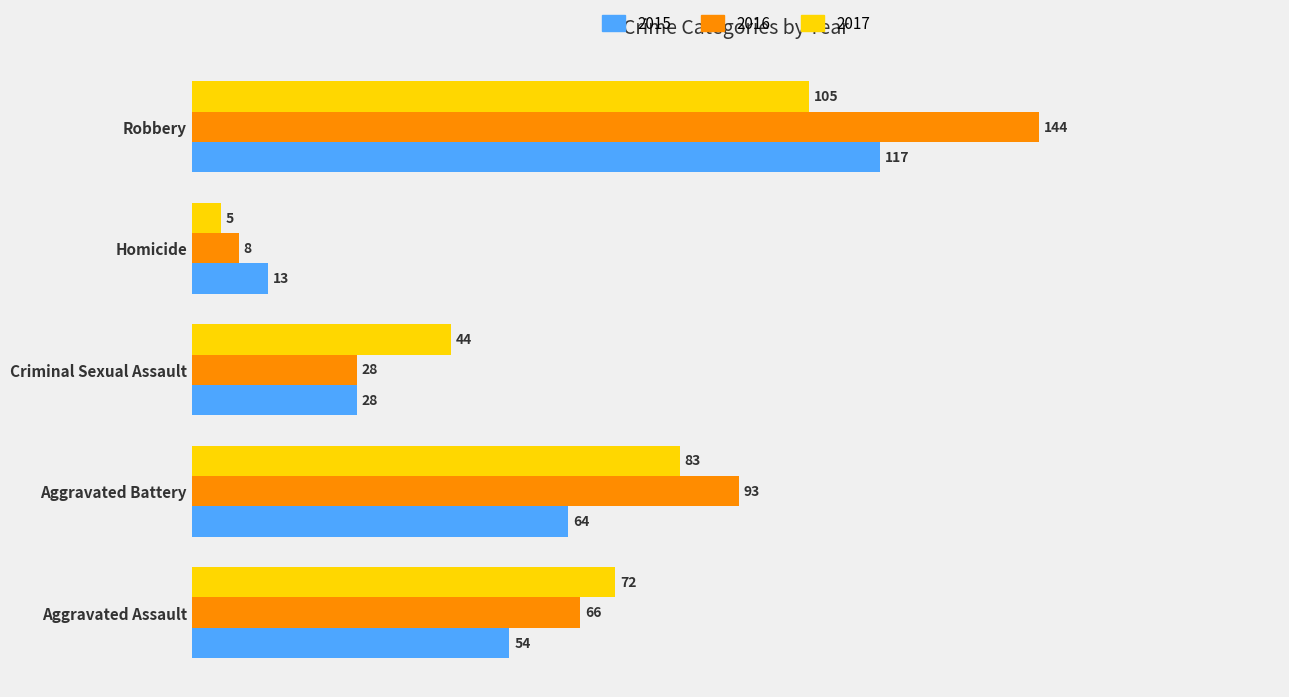

What is the highest value of the 2017 series?

105